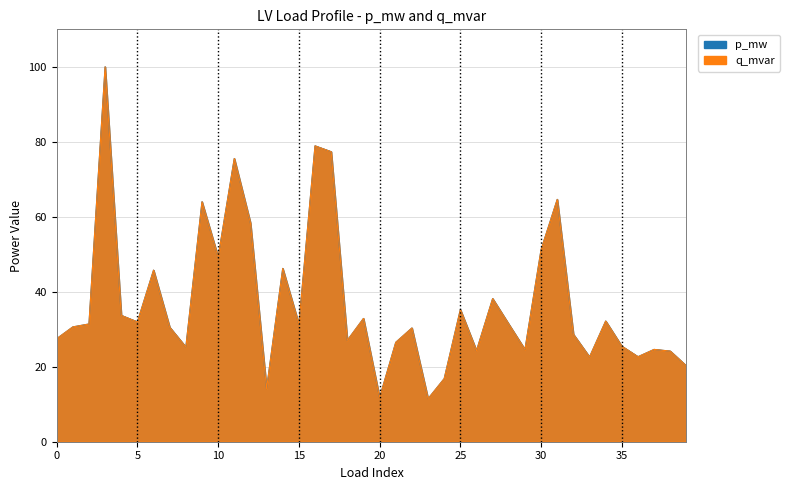

Is it true that q_mvar equals 75.5 at 11?

True